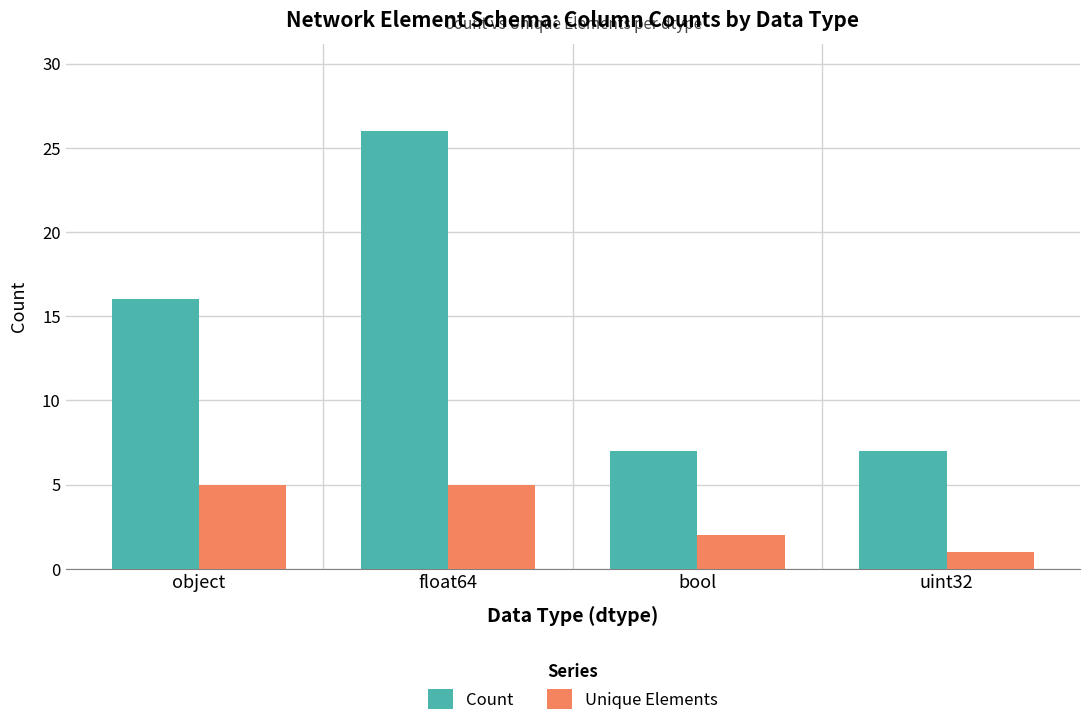

What is the minimum value for Unique Elements?

1